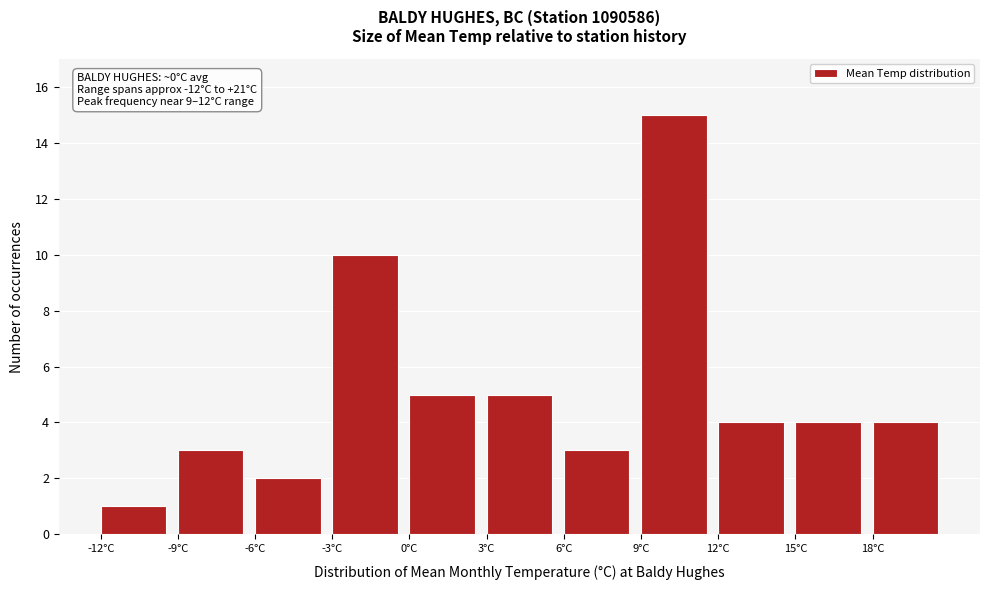

Over which range of the x-axis is the bar tallest?

9 to 12